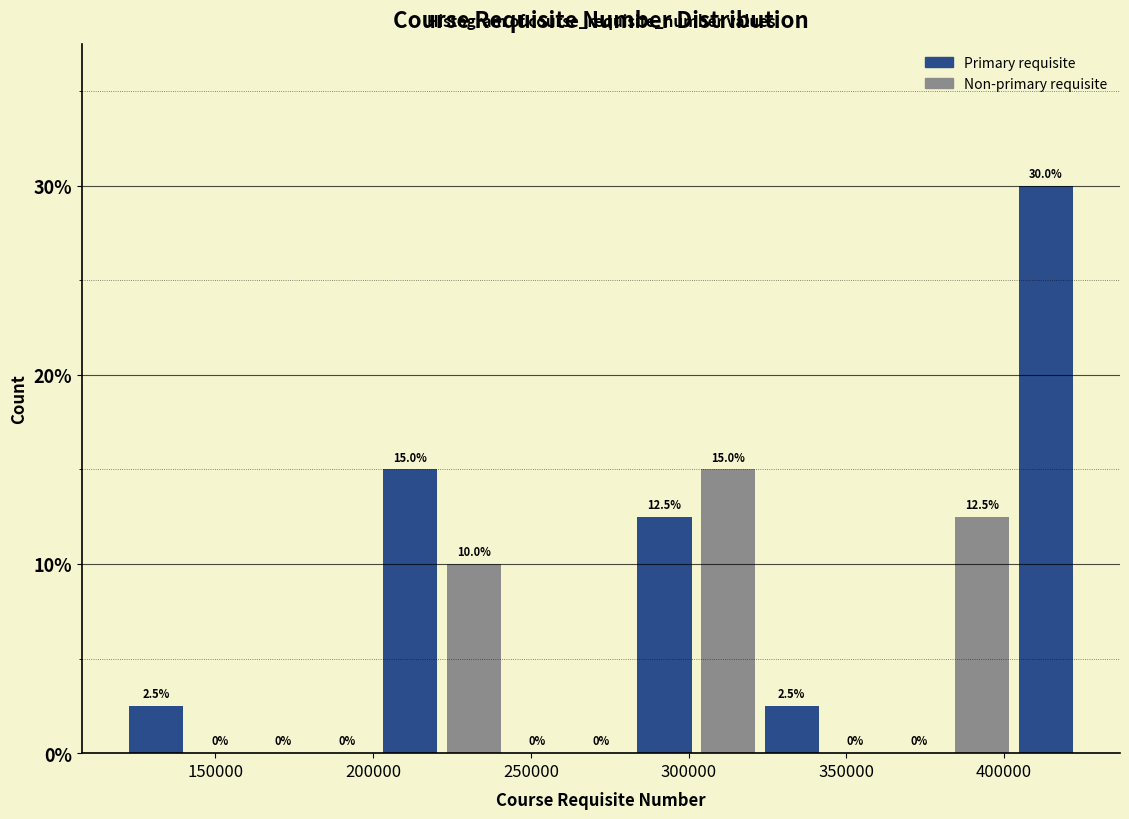

Which range on the x-axis has the tallest bar?

405000 to 425000